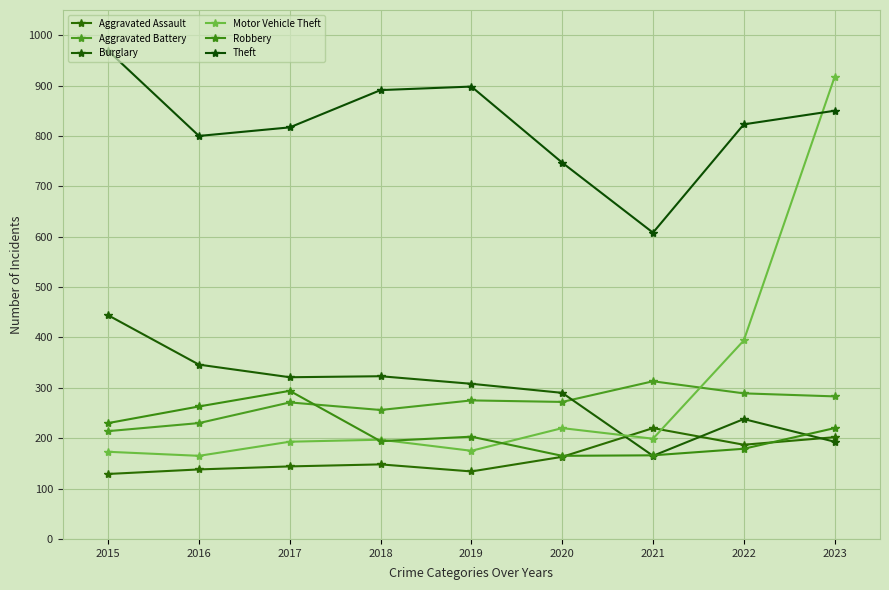

What is the difference between the highest and lowest values at 2015?

840